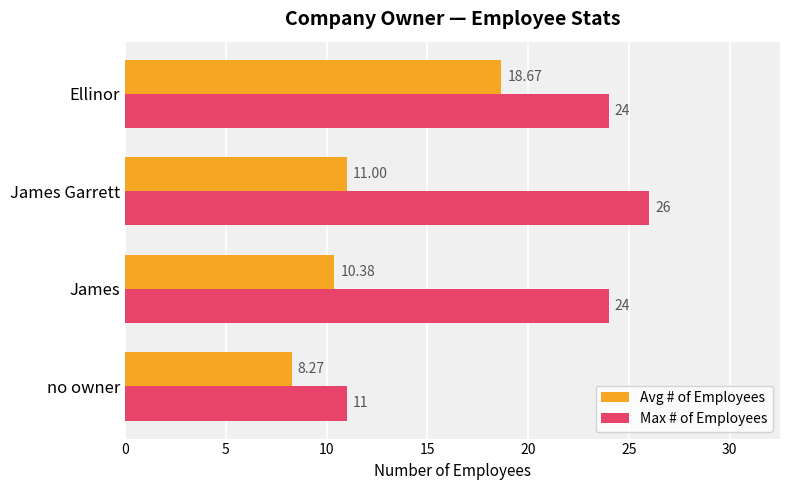

At which category is the sum across all series the highest?

Ellinor